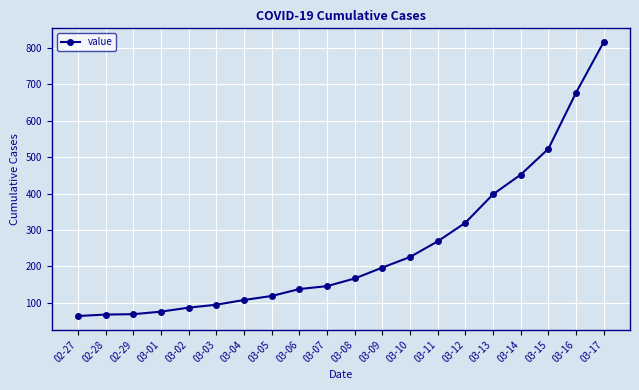

What is the difference between the values at 03-01 and 03-04?

32